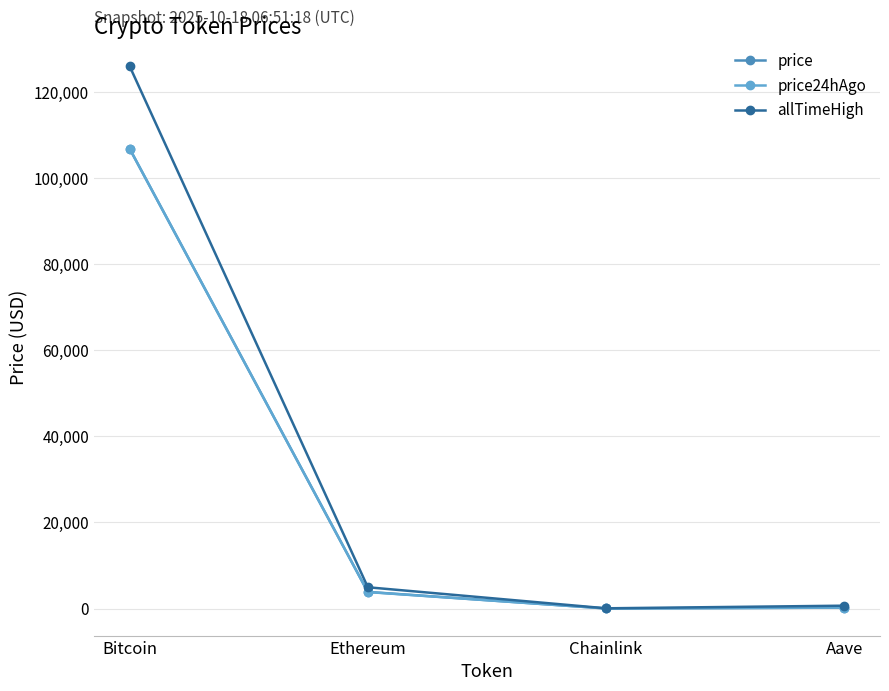

What is the value of the allTimeHigh point at the 4th from the left?

661.7